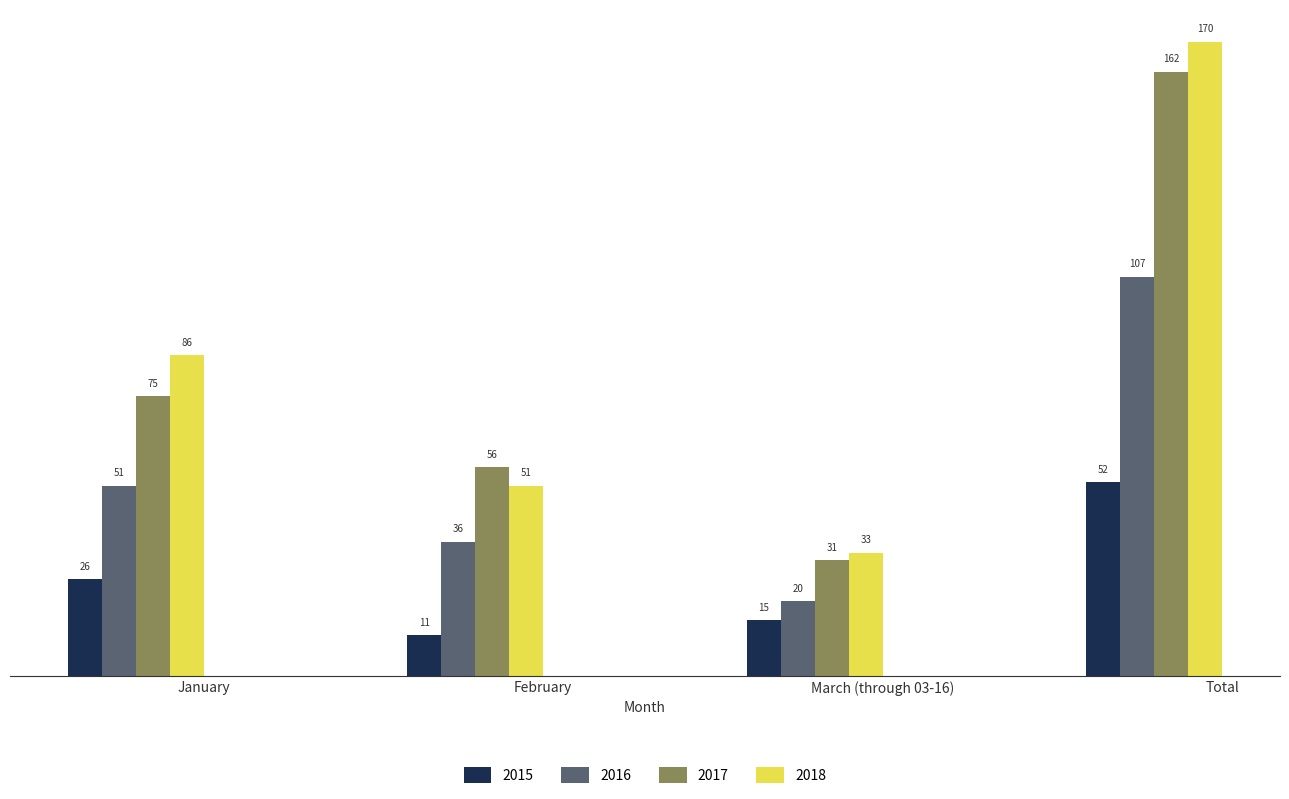

Reading left to right, transcribe all the data shown in this chart.

2015: 26	11	15	52
2016: 51	36	20	107
2017: 75	56	31	162
2018: 86	51	33	170